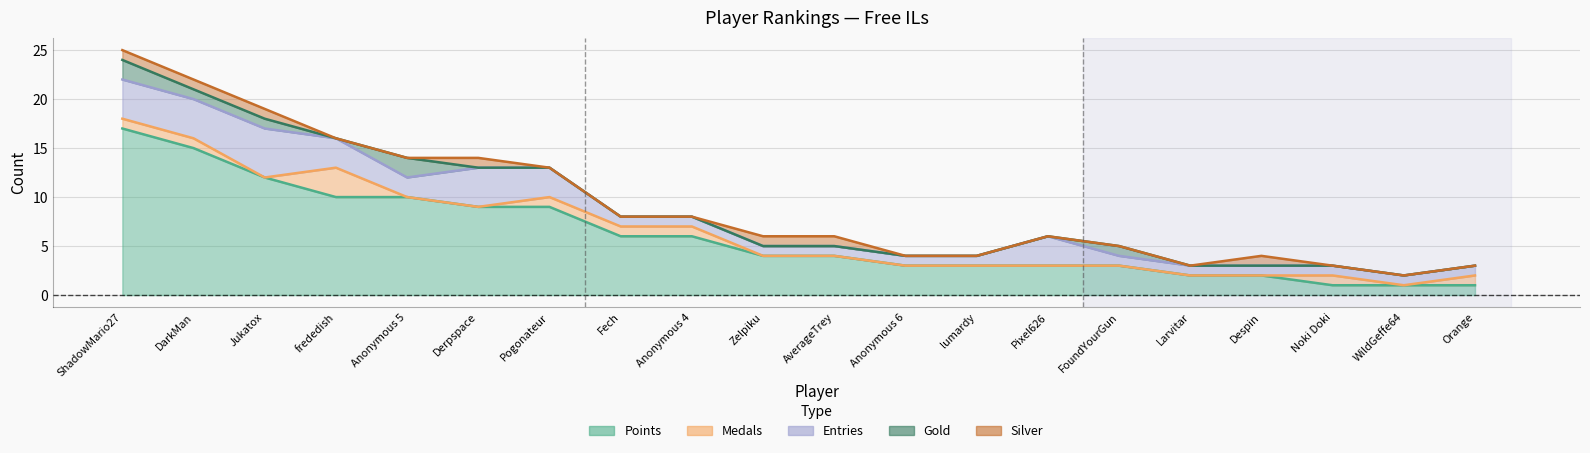

How many interior local peaks does the Medals series have?

2